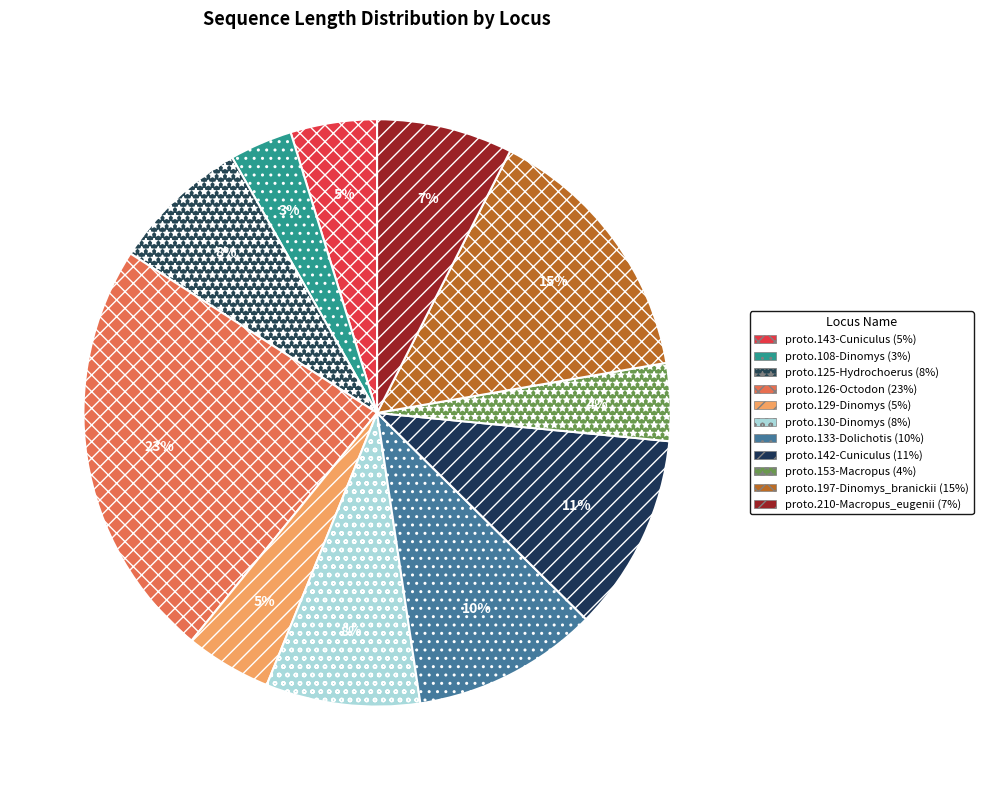

Between proto.197-Dinomys_branickii and proto.130-Dinomys, which is larger?

proto.197-Dinomys_branickii